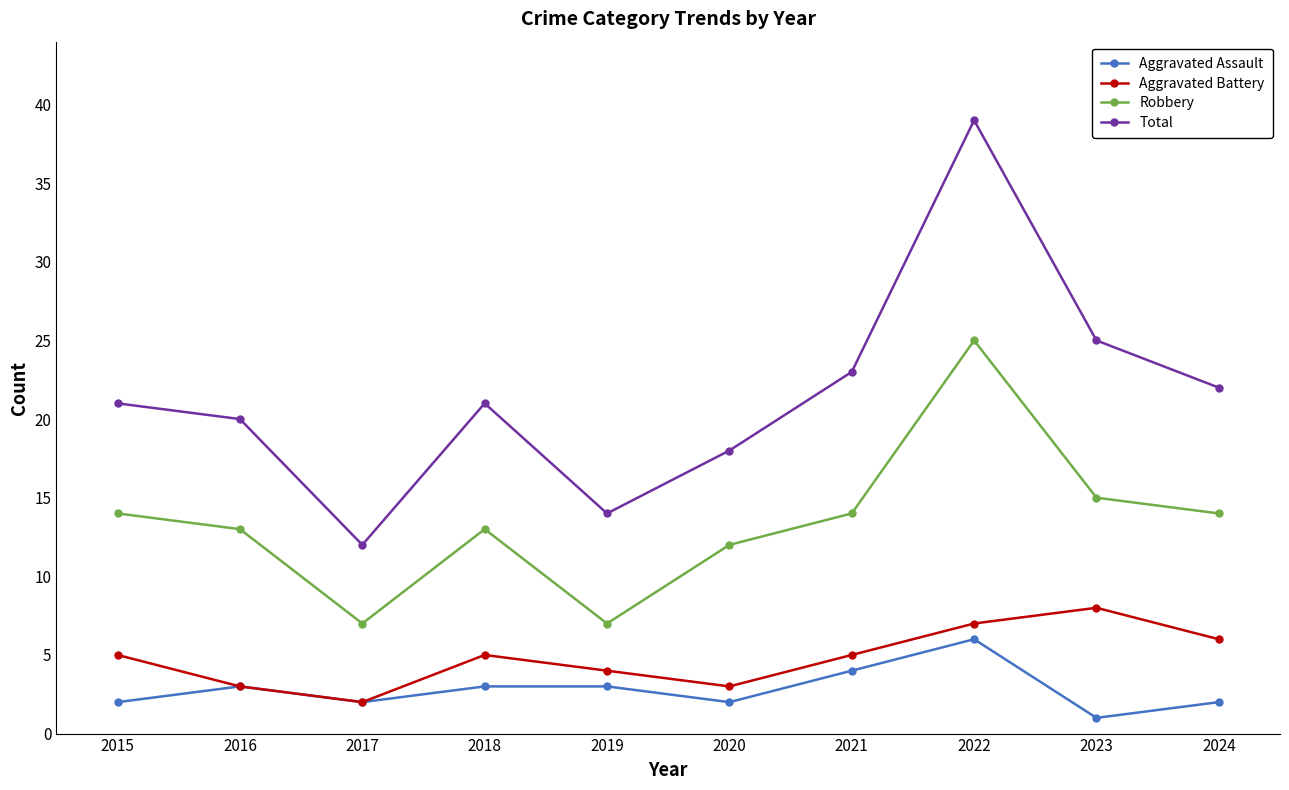

Is the value of Robbery at 2017 greater than the value of Total at 2024?

No